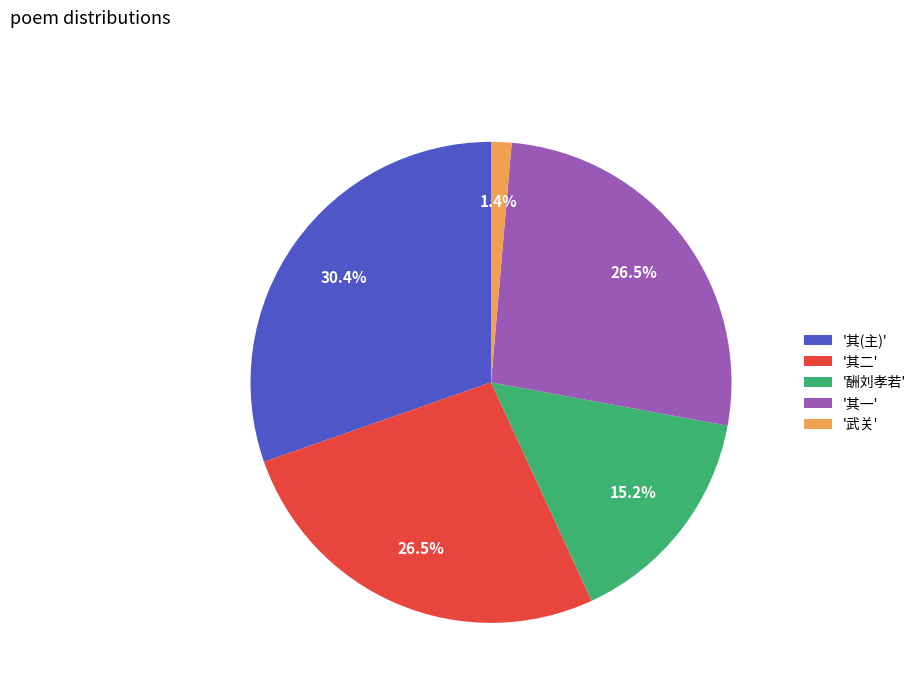

Is the sum of '酬刘孝若' and '其一' greater than half?

No